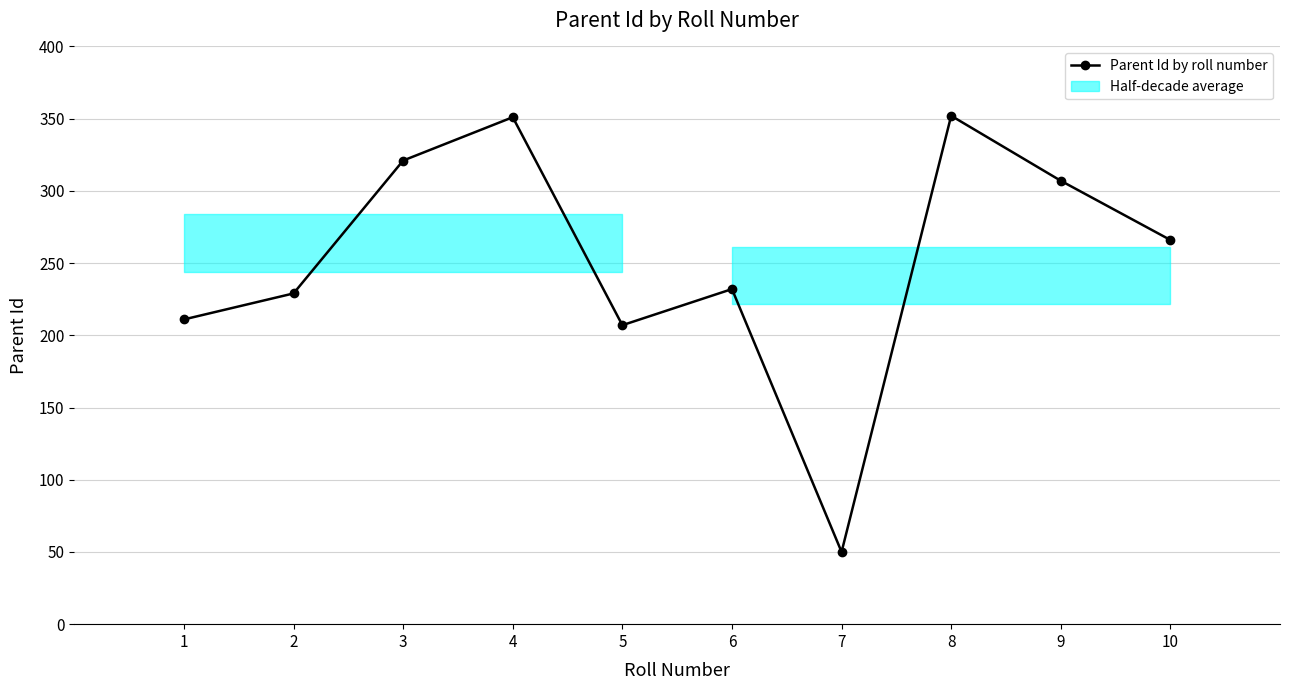

Between 2 and 4, which is larger?

4